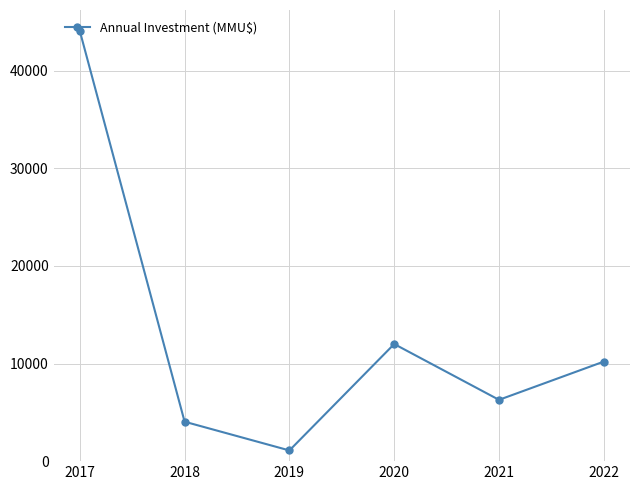

What is the difference between the maximum and second lowest values?

40037